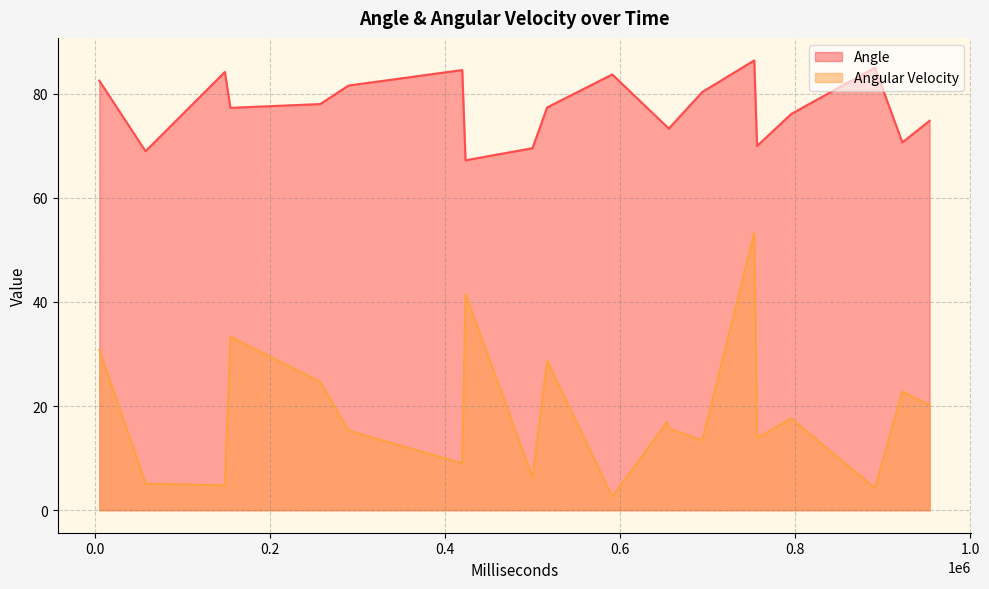

Reading right to left, extract all data points from this chart.

Angle: 891181=85.0	753175=86.4	653677=73.6	499687=69.5	423142=67.2	257118=78.0	148119=84.2	4558=82.5	953590=74.8	756413=69.9	655409=73.3	516410=77.3	419412=84.5	289411=81.5	154432=77.3	57435=68.9	922432=70.6	795412=76.1	693863=80.3	590896=83.7
Angular Velocity: 891181=4.2	753175=53.3	653677=17.0	499687=6.3	423142=41.5	257118=24.6	148119=4.8	4558=30.8	953590=20.2	756413=13.9	655409=15.7	516410=28.7	419412=9.0	289411=15.3	154432=33.3	57435=5.1	922432=22.8	795412=17.6	693863=13.4	590896=2.6